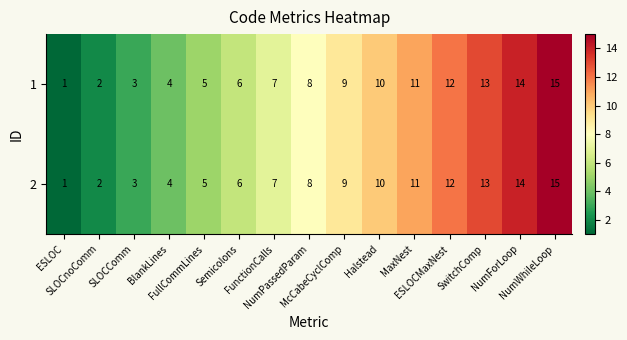

At which category is the sum across all series the highest?

NumWhileLoop